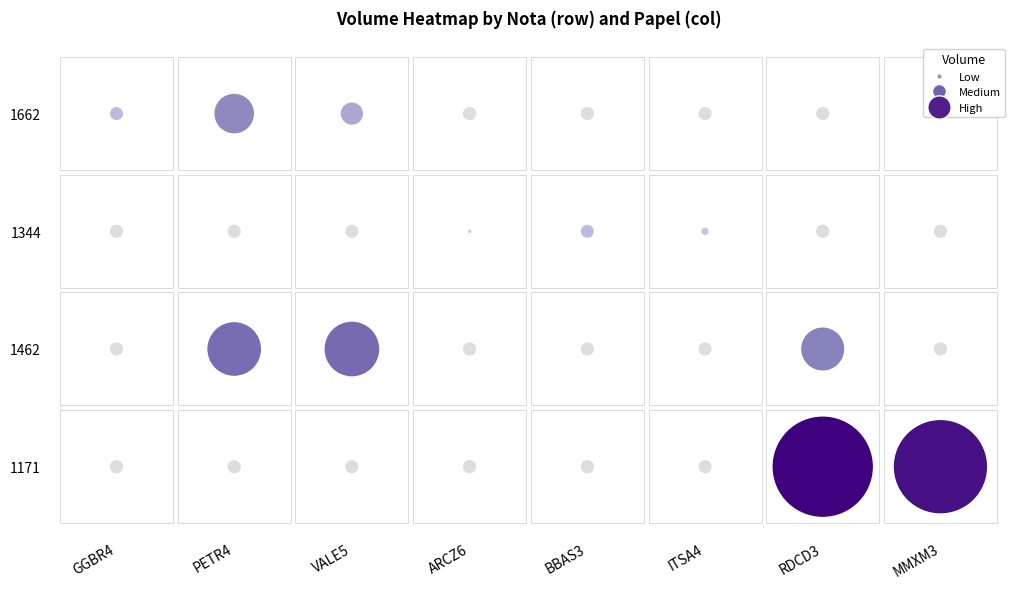

At which category does the chart reach its minimum across all series?

ARCZ6